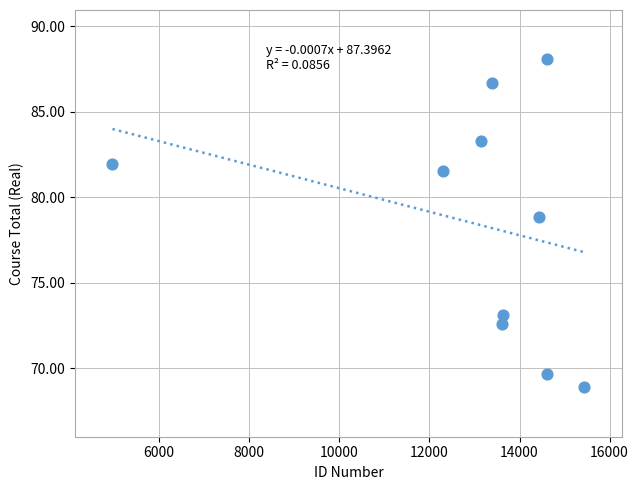

What Y value in the scatter plot is closest to 78?

78.8